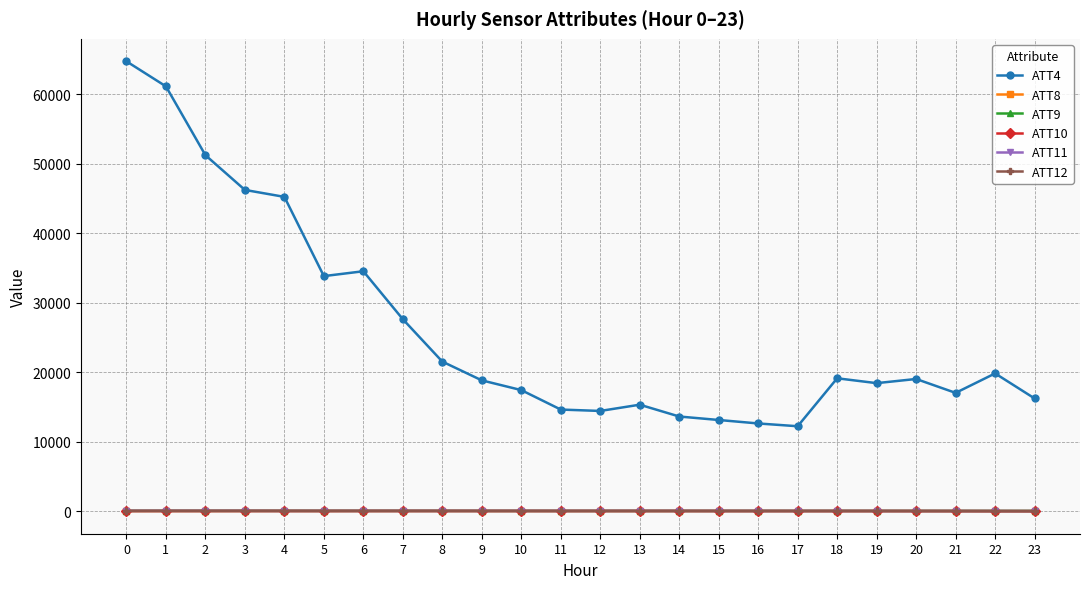

Which series changed the most between 4 and 8?

ATT4